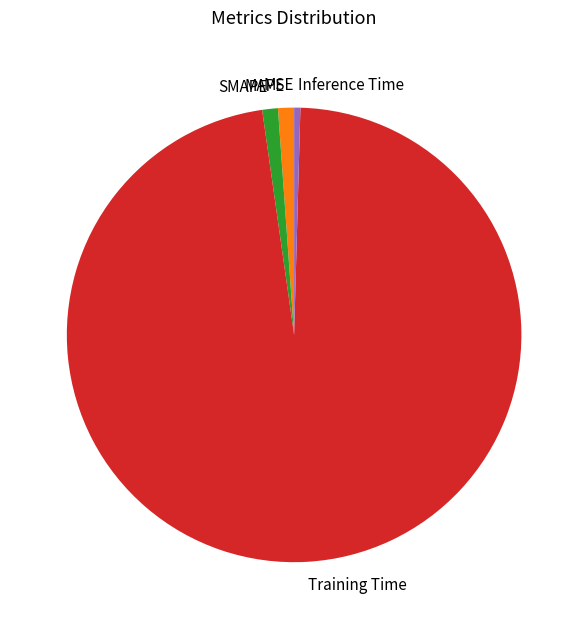

True or false: Inference Time accounts for 0% of the total.

True